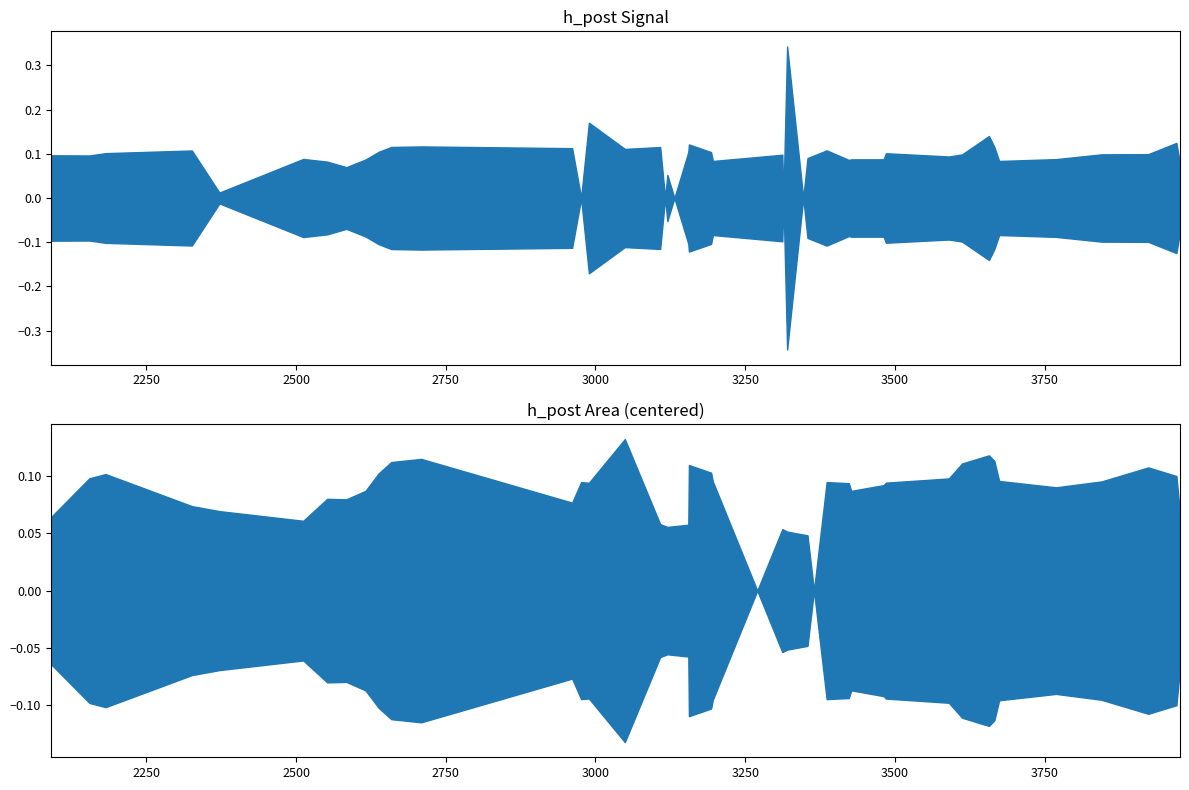

How many points are lower than both their immediate neighbors (excluding endpoints)?

12